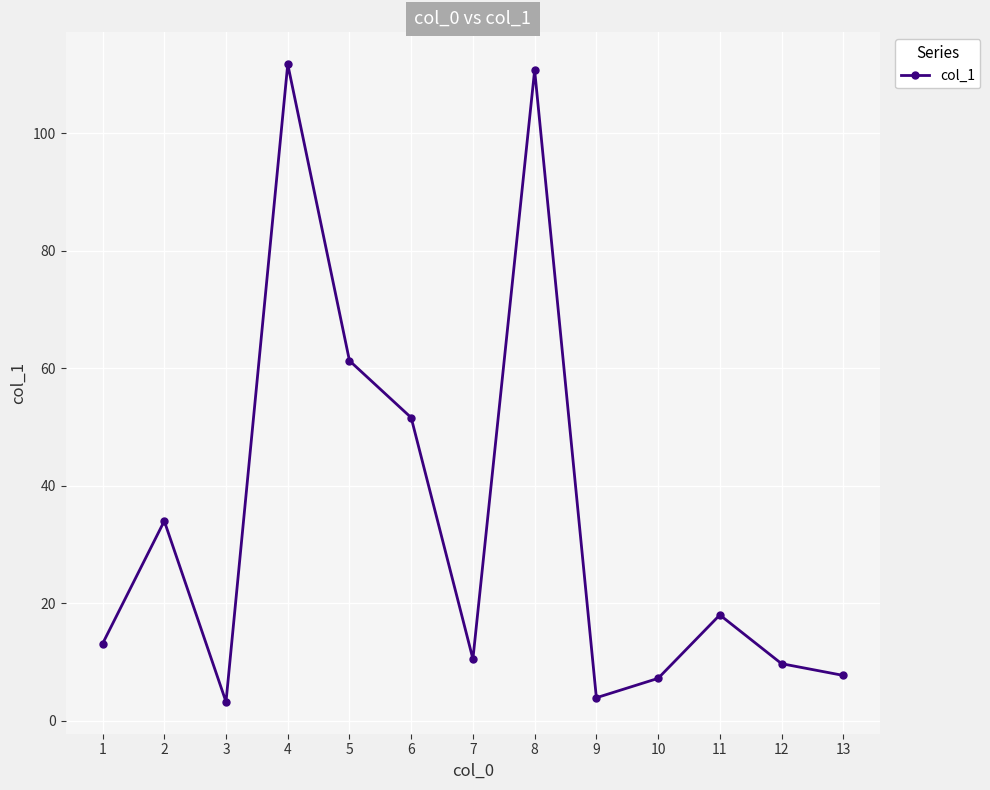

Where is the first local minimum?

3